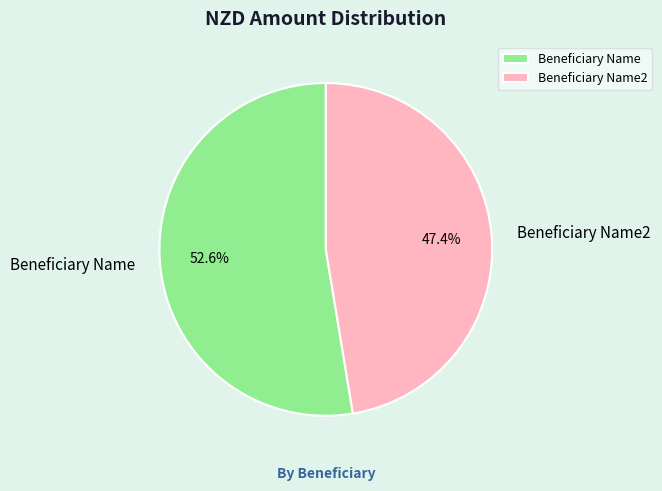

What is the ratio of the value at Beneficiary Name2 to the value at Beneficiary Name?

0.9